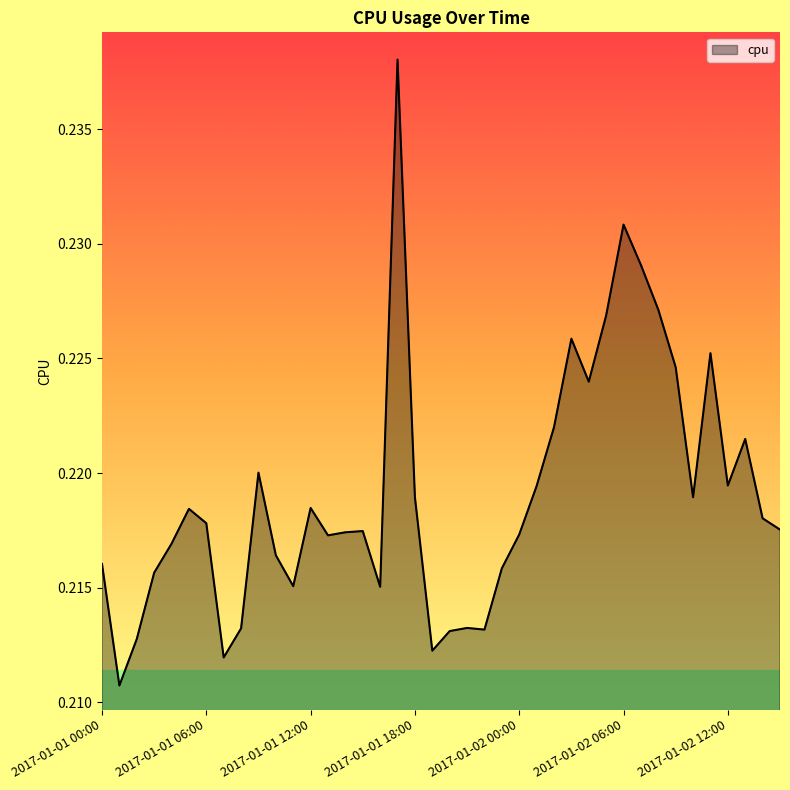

Reading right to left, transcribe all the data shown in this chart.

2017-01-02 15:00=0.2	2017-01-02 14:00=0.2	2017-01-02 13:00=0.2	2017-01-02 12:00=0.2	2017-01-02 11:00=0.2	2017-01-02 10:00=0.2	2017-01-02 09:00=0.2	2017-01-02 08:00=0.2	2017-01-02 07:00=0.2	2017-01-02 06:00=0.2	2017-01-02 05:00=0.2	2017-01-02 04:00=0.2	2017-01-02 03:00=0.2	2017-01-02 02:00=0.2	2017-01-02 01:00=0.2	2017-01-02 00:00=0.2	2017-01-01 23:00=0.2	2017-01-01 22:00=0.2	2017-01-01 21:00=0.2	2017-01-01 20:00=0.2	2017-01-01 19:00=0.2	2017-01-01 18:00=0.2	2017-01-01 17:00=0.2	2017-01-01 16:00=0.2	2017-01-01 15:00=0.2	2017-01-01 14:00=0.2	2017-01-01 13:00=0.2	2017-01-01 12:00=0.2	2017-01-01 11:00=0.2	2017-01-01 10:00=0.2	2017-01-01 09:00=0.2	2017-01-01 08:00=0.2	2017-01-01 07:00=0.2	2017-01-01 06:00=0.2	2017-01-01 05:00=0.2	2017-01-01 04:00=0.2	2017-01-01 03:00=0.2	2017-01-01 02:00=0.2	2017-01-01 01:00=0.2	2017-01-01 00:00=0.2